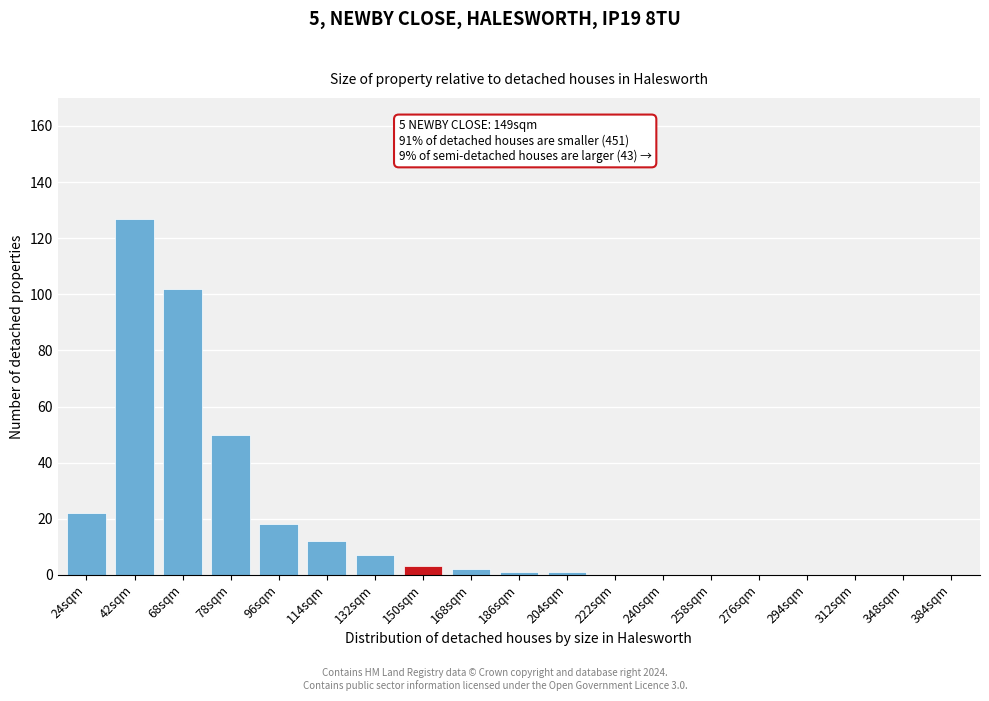

Reading right to left, extract all data points from this chart.

384sqm=0	348sqm=0	312sqm=0	294sqm=0	276sqm=0	258sqm=0	240sqm=0	222sqm=0	204sqm=1	186sqm=1	168sqm=2	150sqm=3	132sqm=7	114sqm=12	96sqm=18	78sqm=50	68sqm=102	42sqm=127	24sqm=22